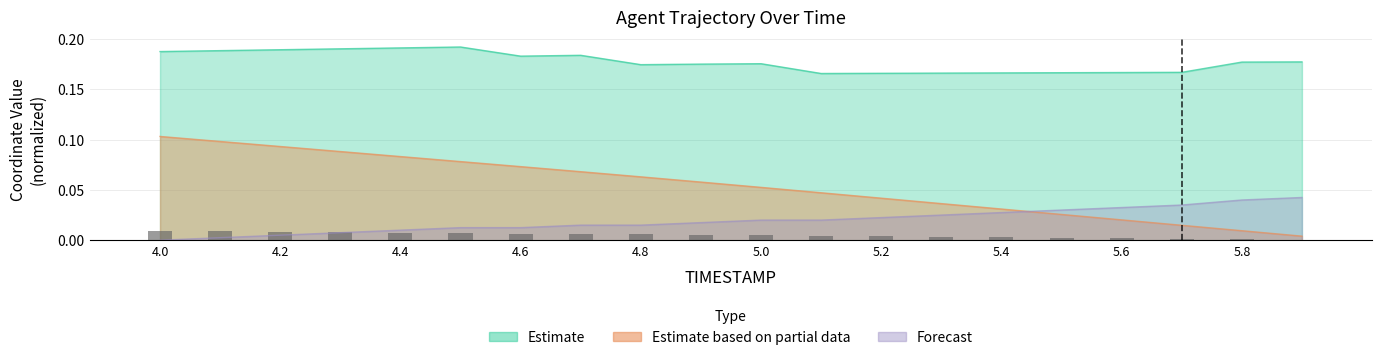

The value of Y at 5.5 is 0.0. True or false?

True